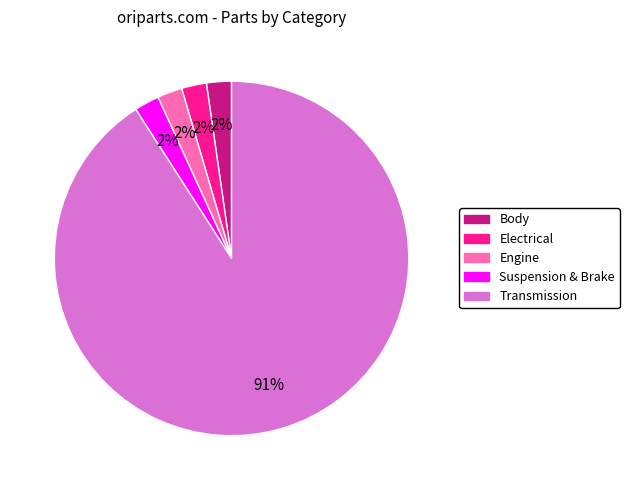

Do Transmission and Electrical together represent more than half of the pie?

Yes